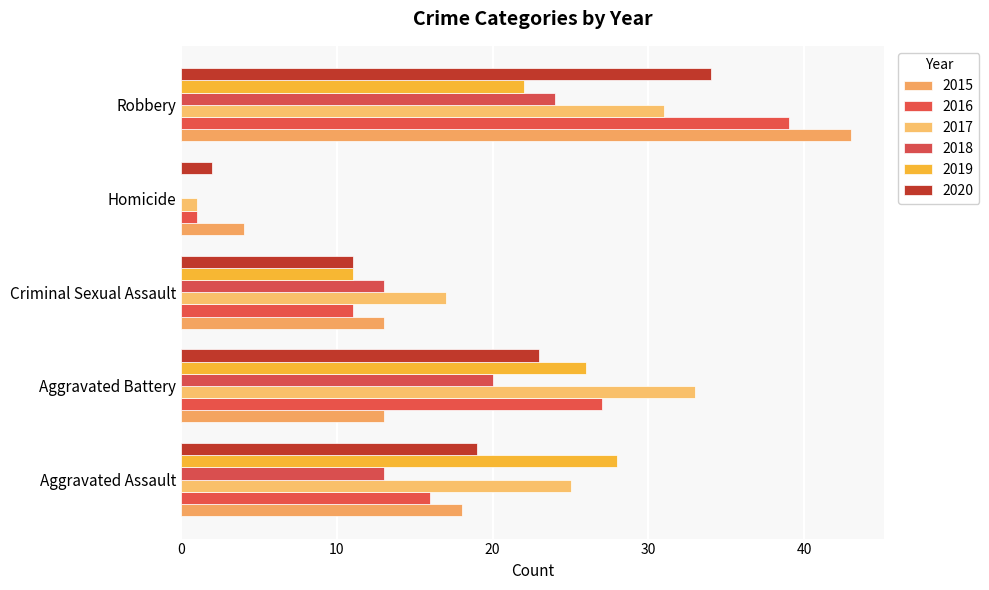

What are all the series names shown in the legend?

2015, 2016, 2017, 2018, 2019, 2020